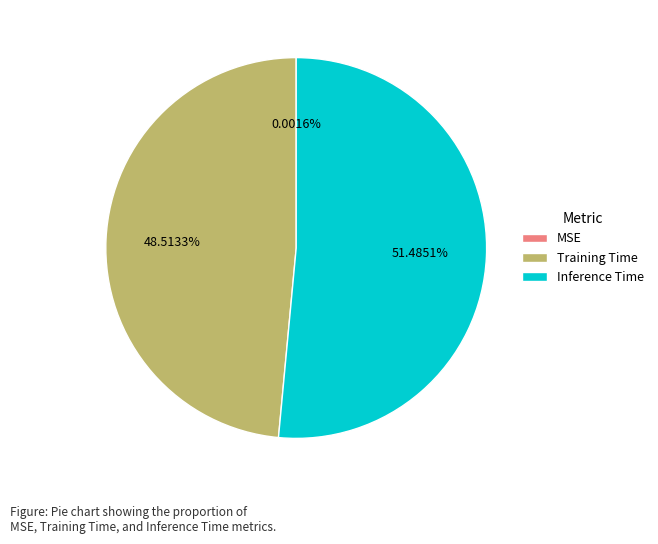

Which category has the biggest portion of the pie?

Inference Time